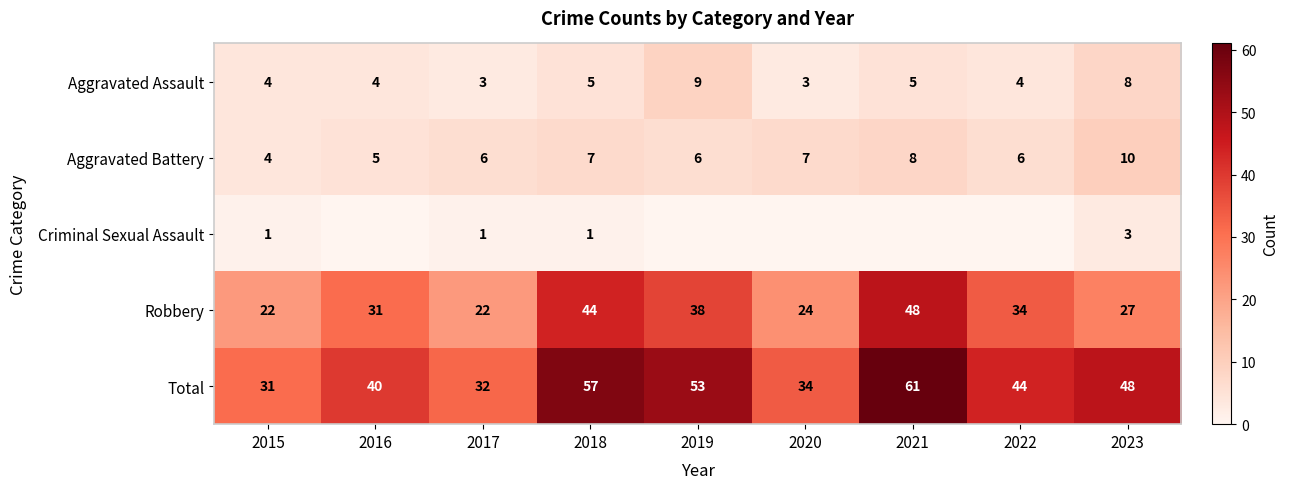

At which category is the sum across all series the highest?

2021